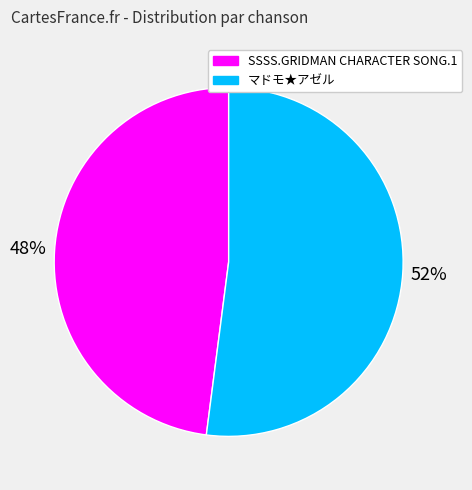

Is there any slice that represents more than half of the pie?

Yes